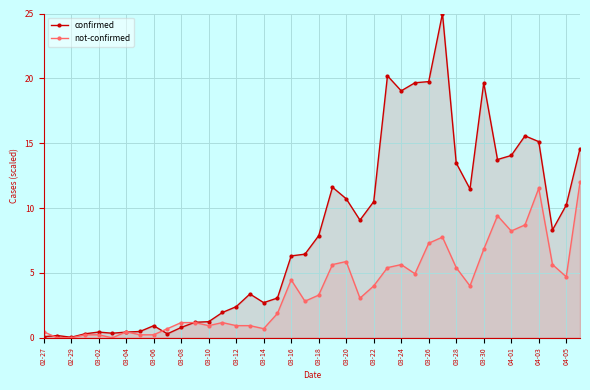

Reading right to left, extract all data points from this chart.

confirmed: 14.6	10.2	8.3	15.1	15.6	14.1	13.7	19.7	11.5	13.5	25.0	19.8	19.7	19.0	20.2	10.5	9.1	10.7	11.6	7.9	6.5	6.3	3.1	2.7	3.4	2.4	2.0	1.2	1.2	0.8	0.3	0.9	0.5	0.4	0.4	0.4	0.3	0.0	0.2	0.1
not-confirmed: 12.0	4.7	5.6	11.5	8.7	8.2	9.4	6.8	4.0	5.4	7.8	7.3	4.9	5.6	5.4	4.0	3.1	5.9	5.6	3.3	2.8	4.5	1.9	0.7	0.9	0.9	1.2	0.9	1.2	1.2	0.7	0.2	0.2	0.5	0.0	0.2	0.2	0.0	0.0	0.5